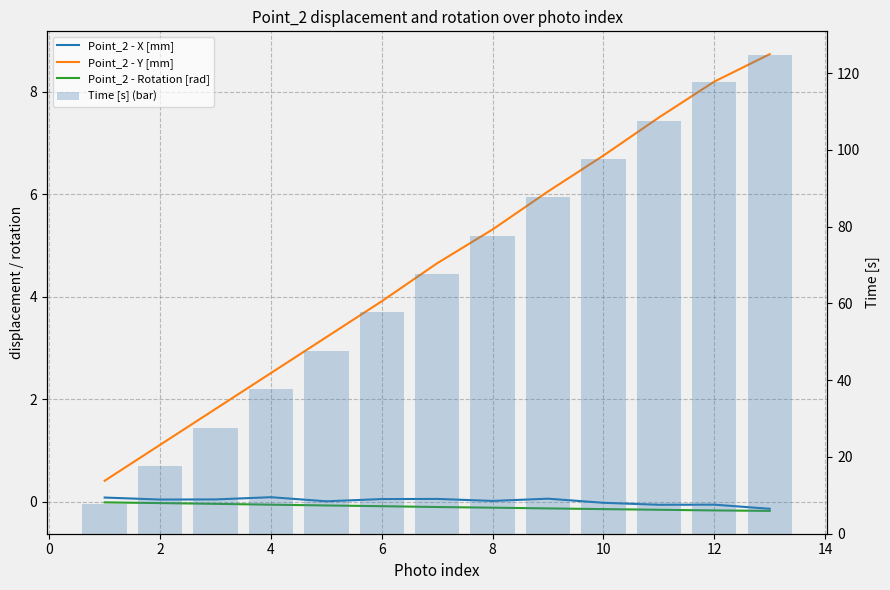

What is the maximum value shown in the chart?

124.7